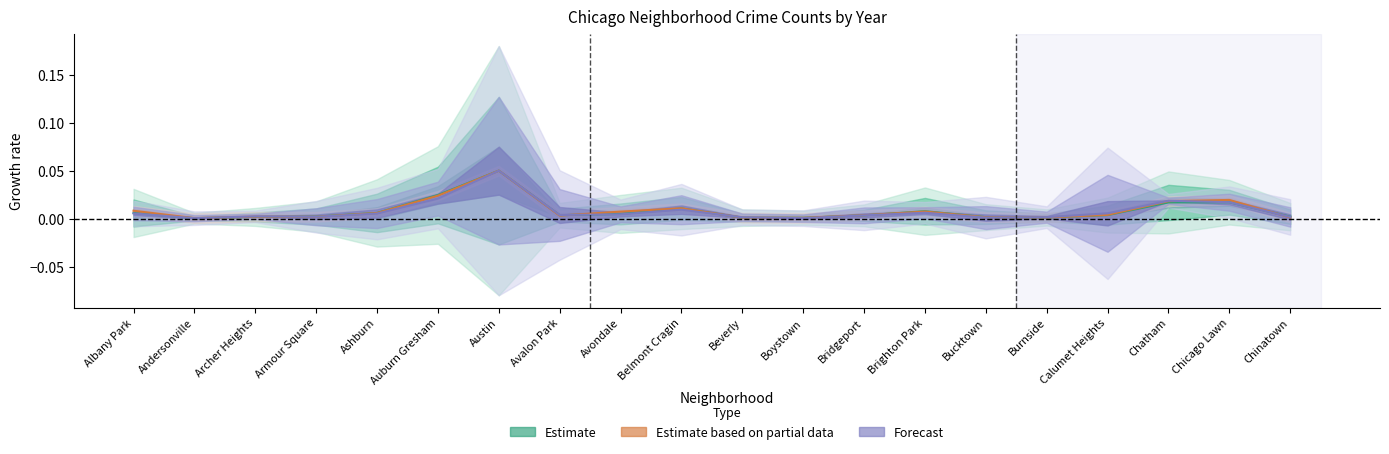

Count the number of categories in the chart.

20